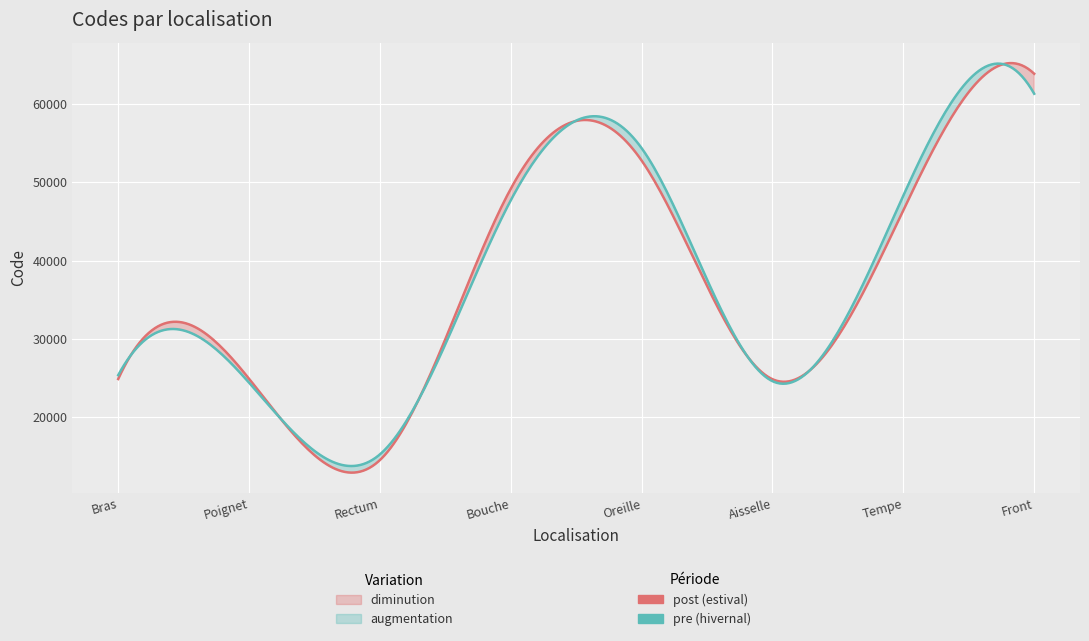

At which category does the chart reach its minimum across all series?

Rectum